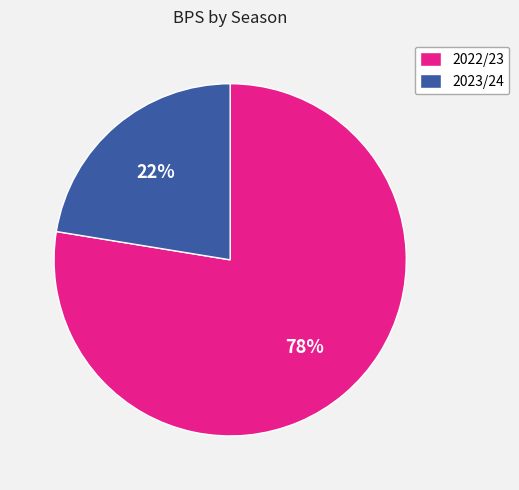

How many segments does this pie chart have?

2